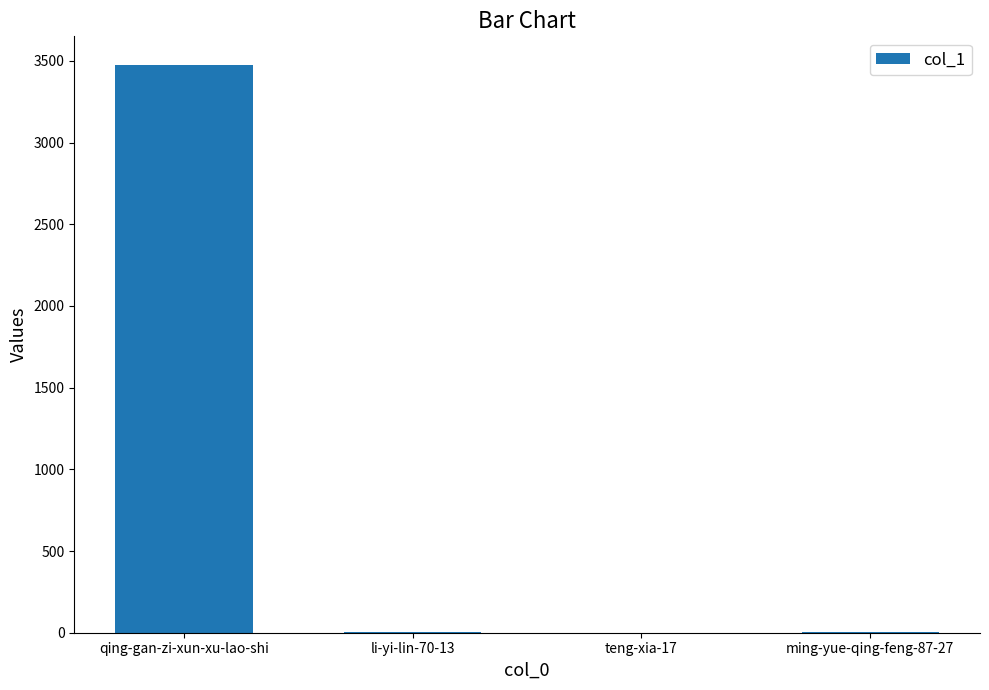

Is it true that the value at ming-yue-qing-feng-87-27 is 5?

True